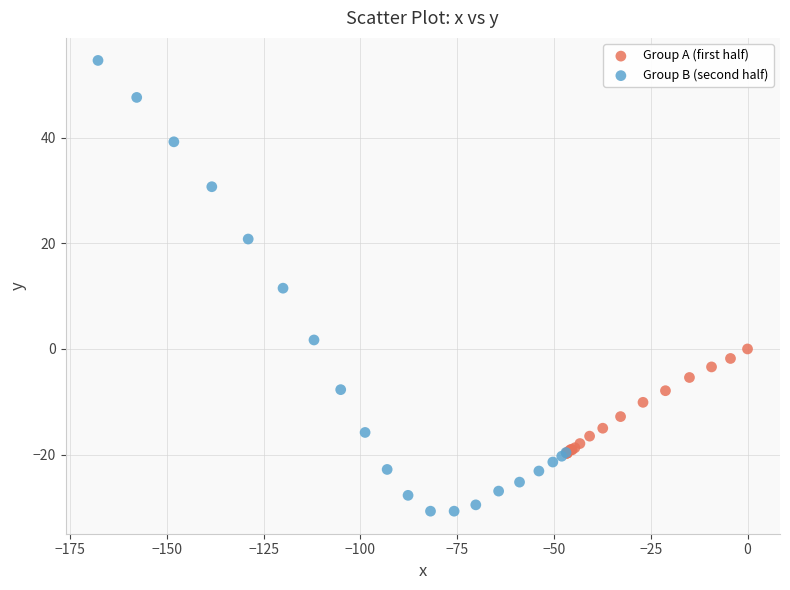

Which series contains the lowest Y value?

Group B (second half)